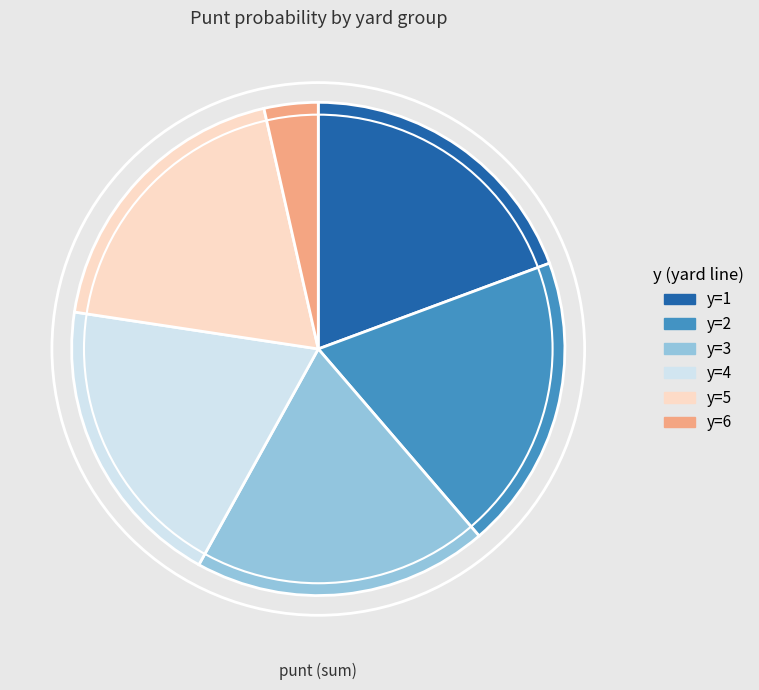

Does any single category account for the majority?

No